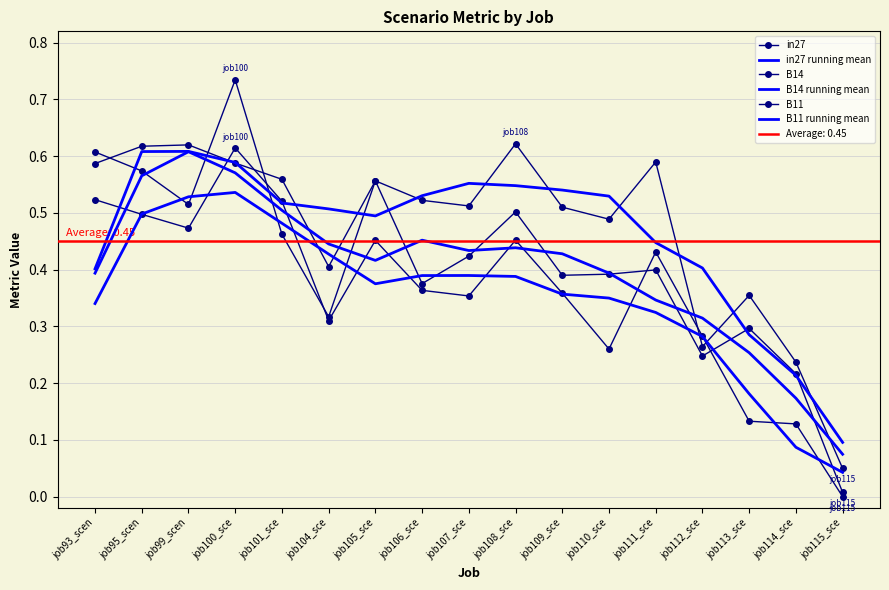

What is the maximum value shown in the chart?

0.7